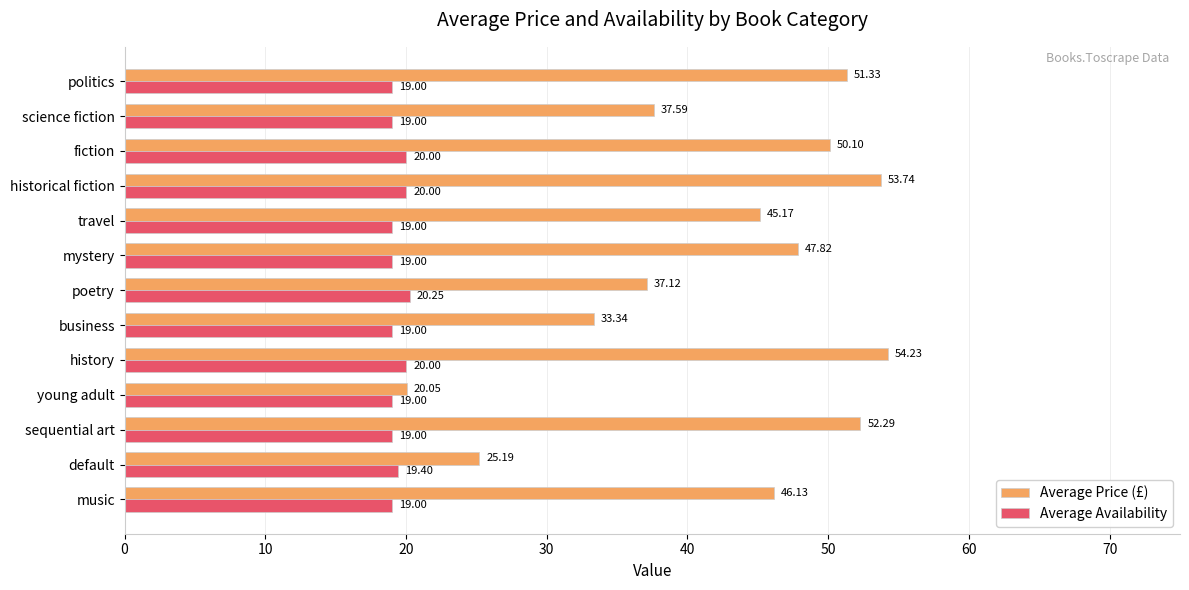

List the series in order of their peak value, highest first.

Average Price (£), Average Availability